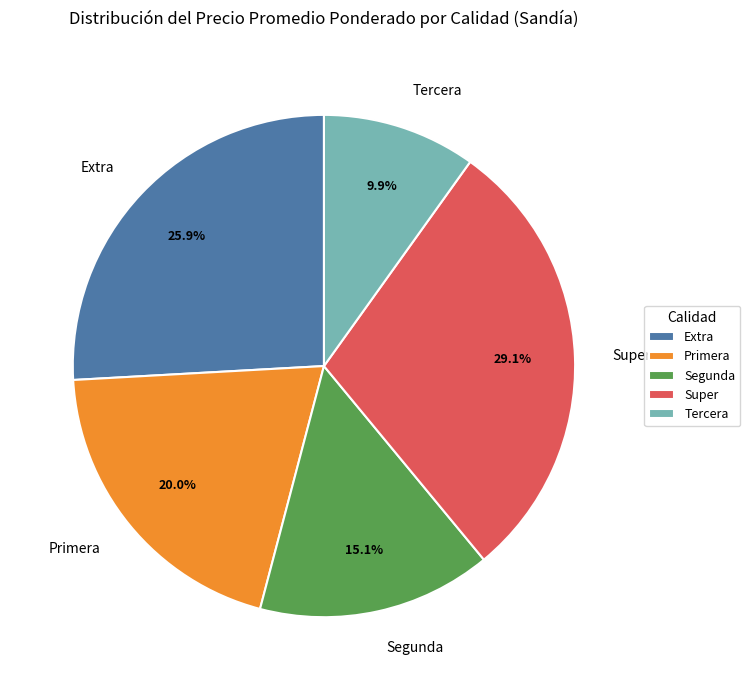

To the nearest percent, what portion does Extra represent?

26%